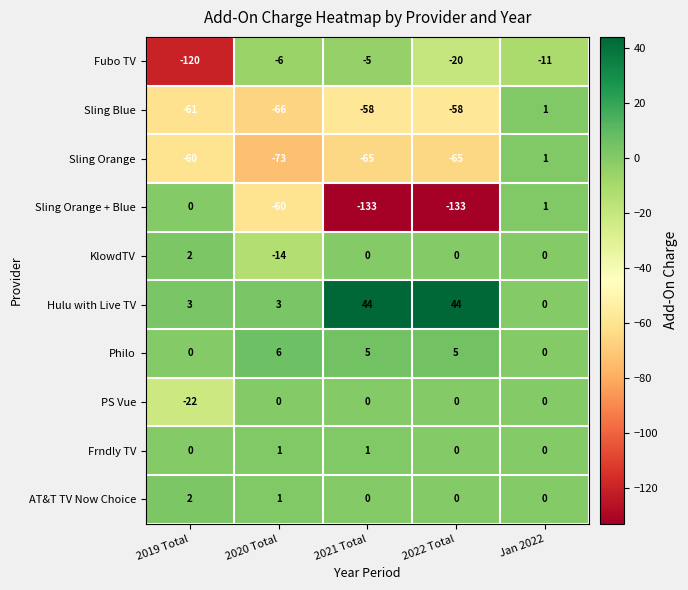

What is the total value across all series at Jan 2022?

-8